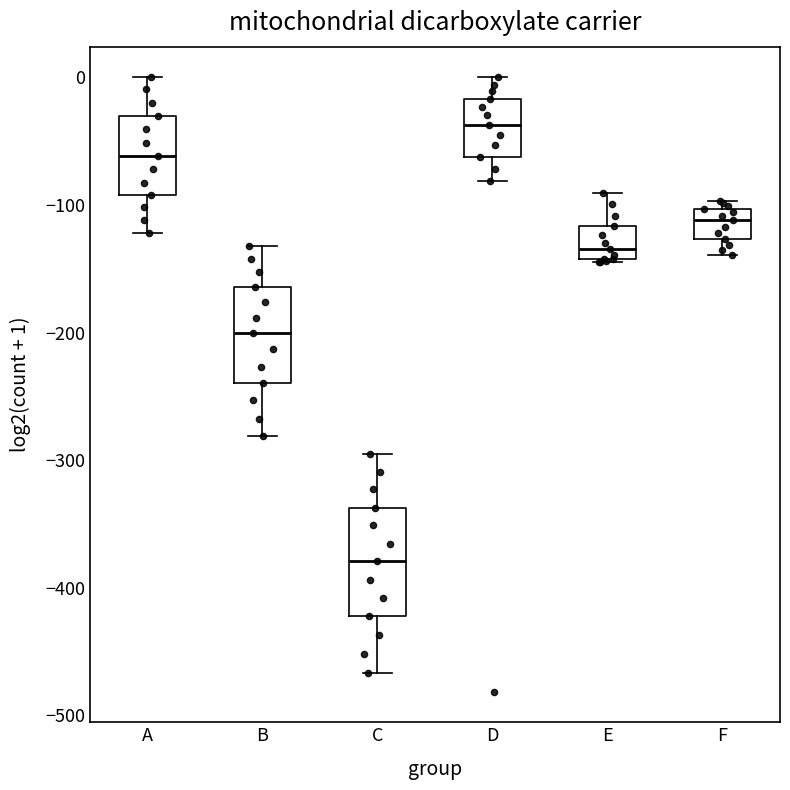

Which box has the lowest median line?

C